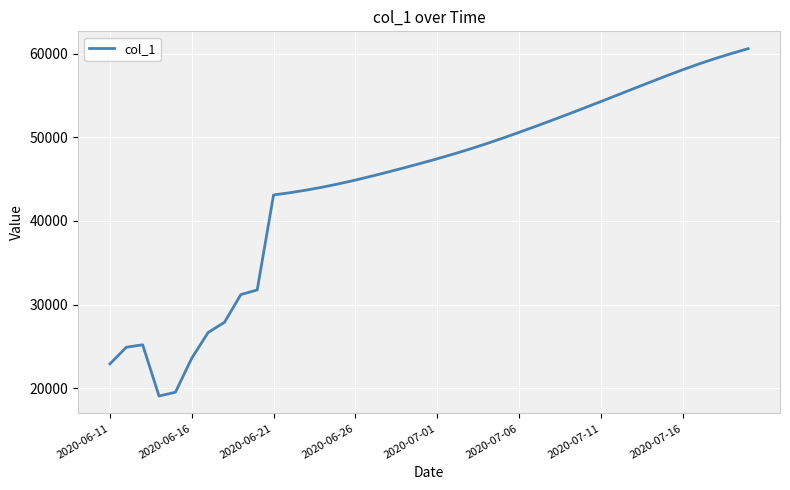

What is the average value?

44499.0